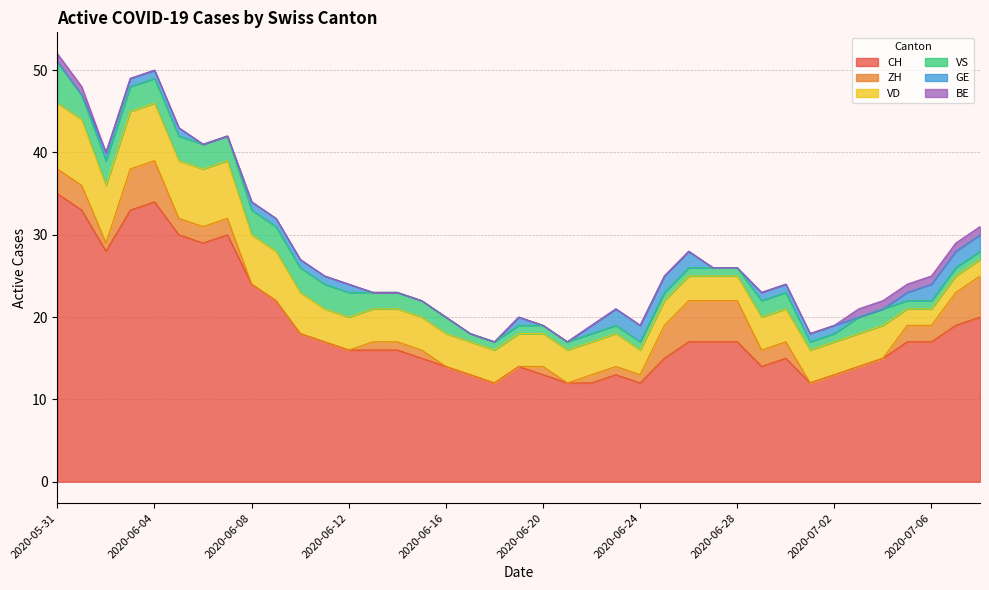

True or false: VD has more than 2 interior local peaks.

False